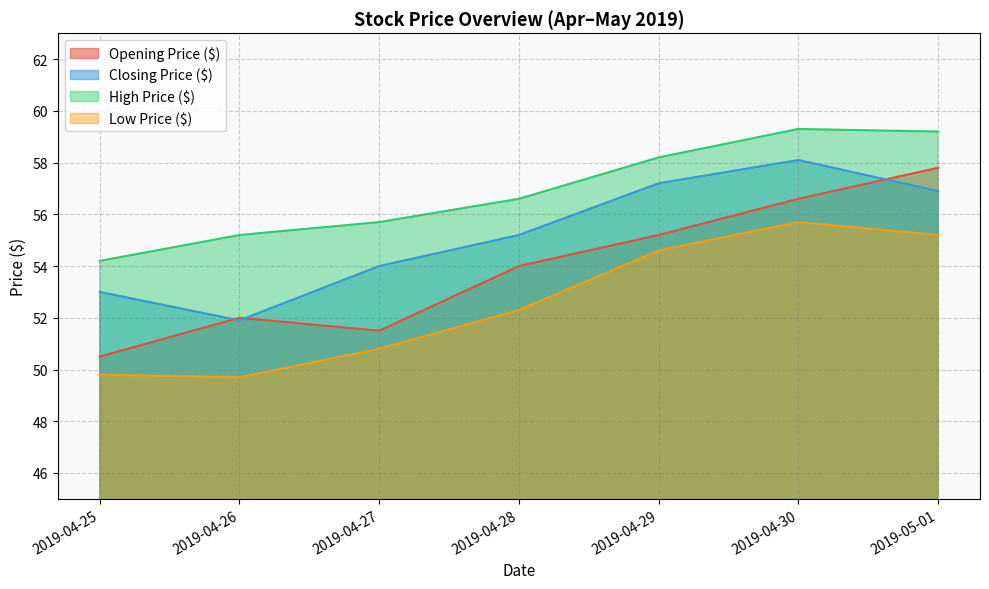

Which series has the widest spread of values?

Opening Price ($)